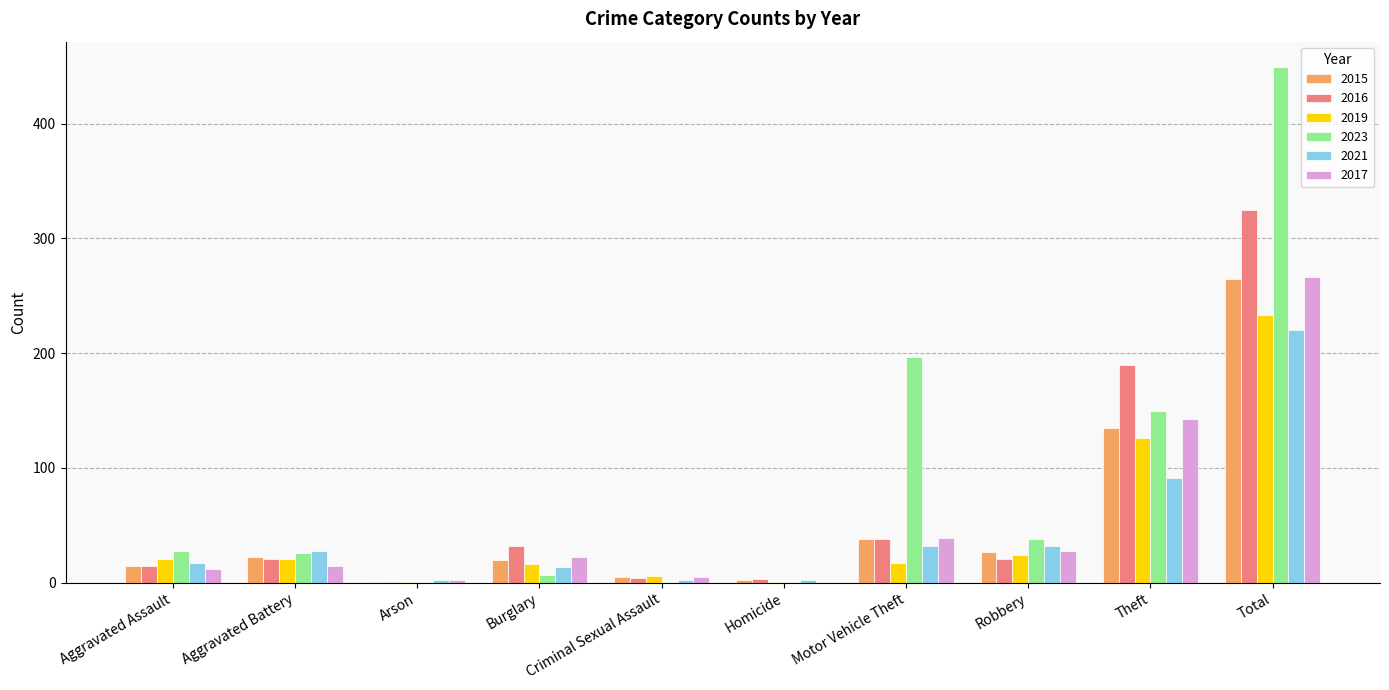

What is the maximum value shown in the chart?

449